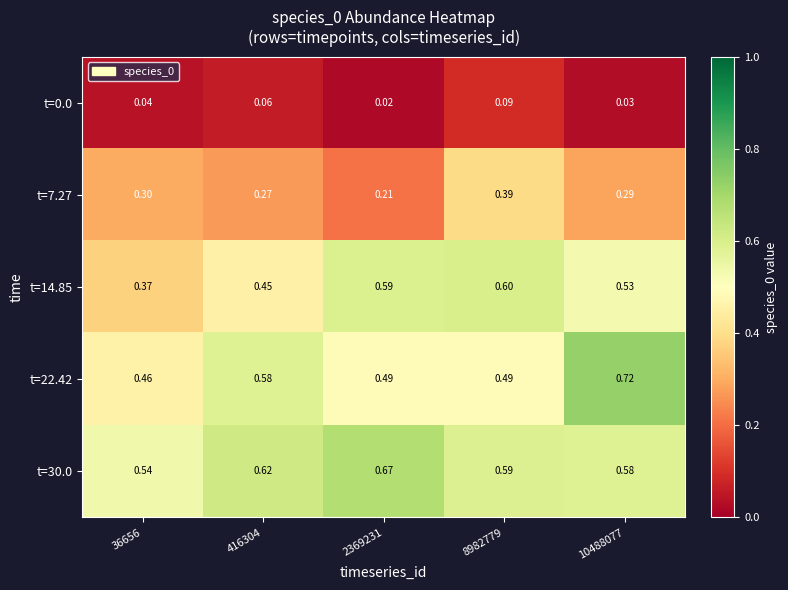

Is the value of t=7.27 at 416304 greater than the value of t=14.85 at 416304?

No